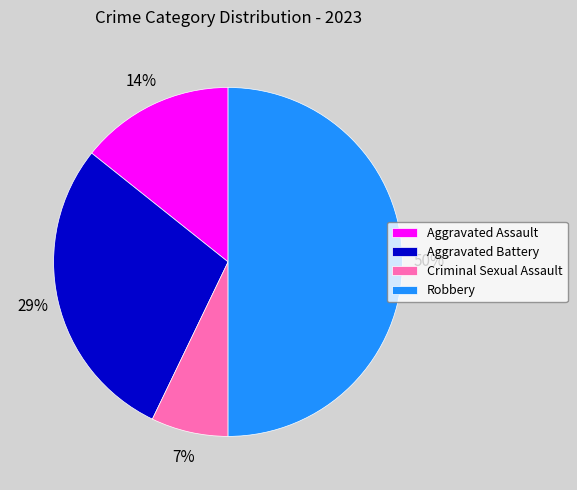

The Criminal Sexual Assault slice represents 7% of the pie. True or false?

True